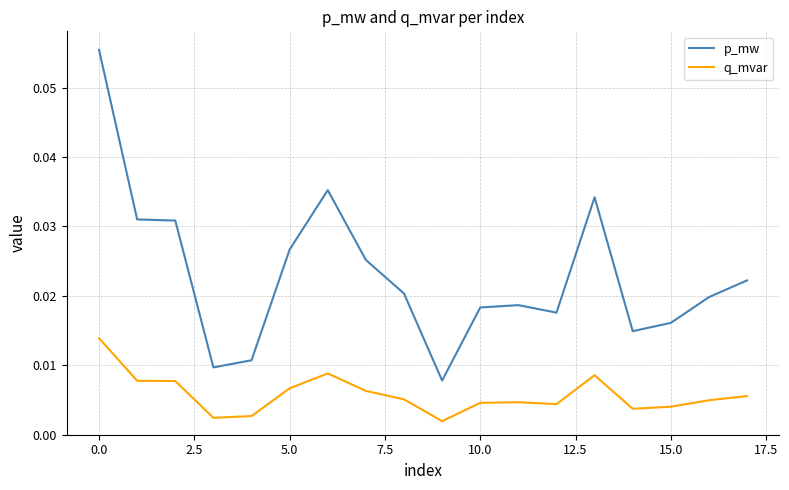

True or false: q_mvar and p_mw intersect in this chart.

False